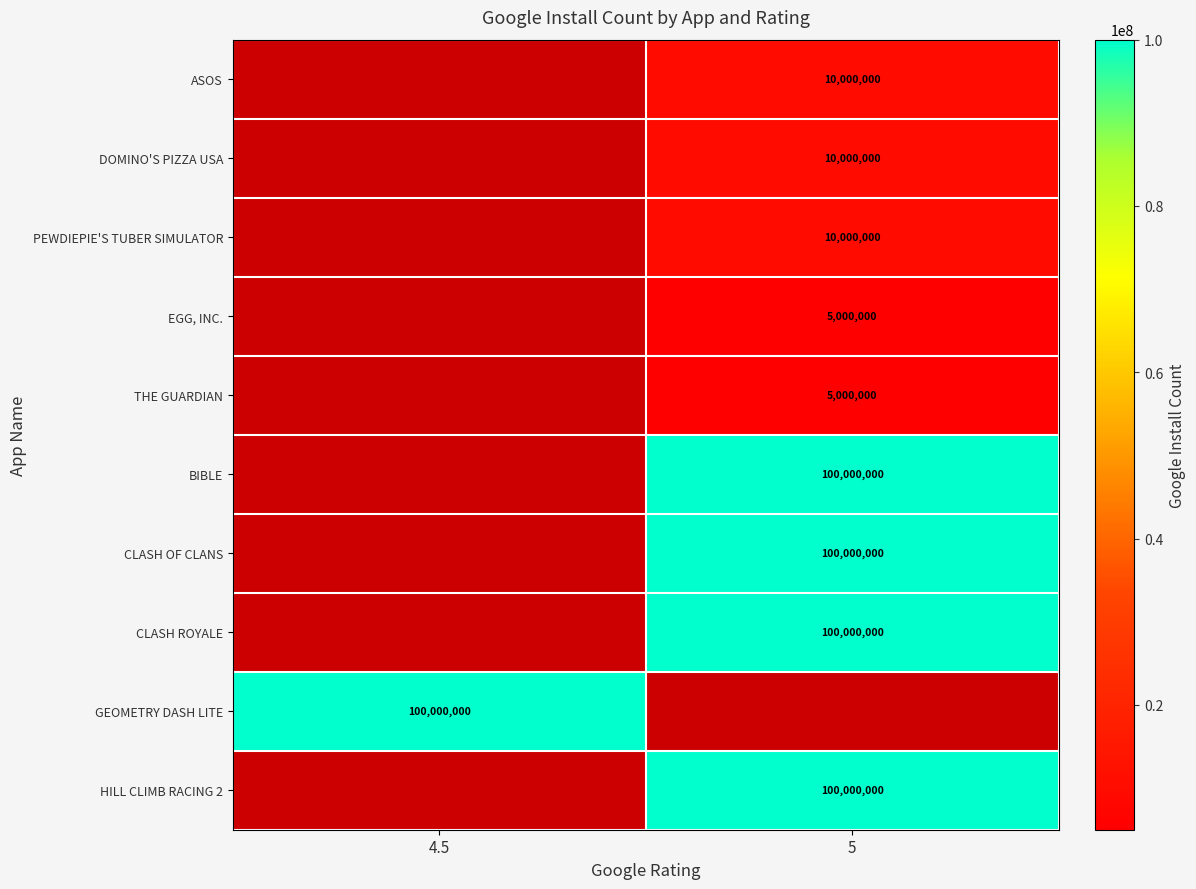

Which has a higher value, 4.5 or 5?

5